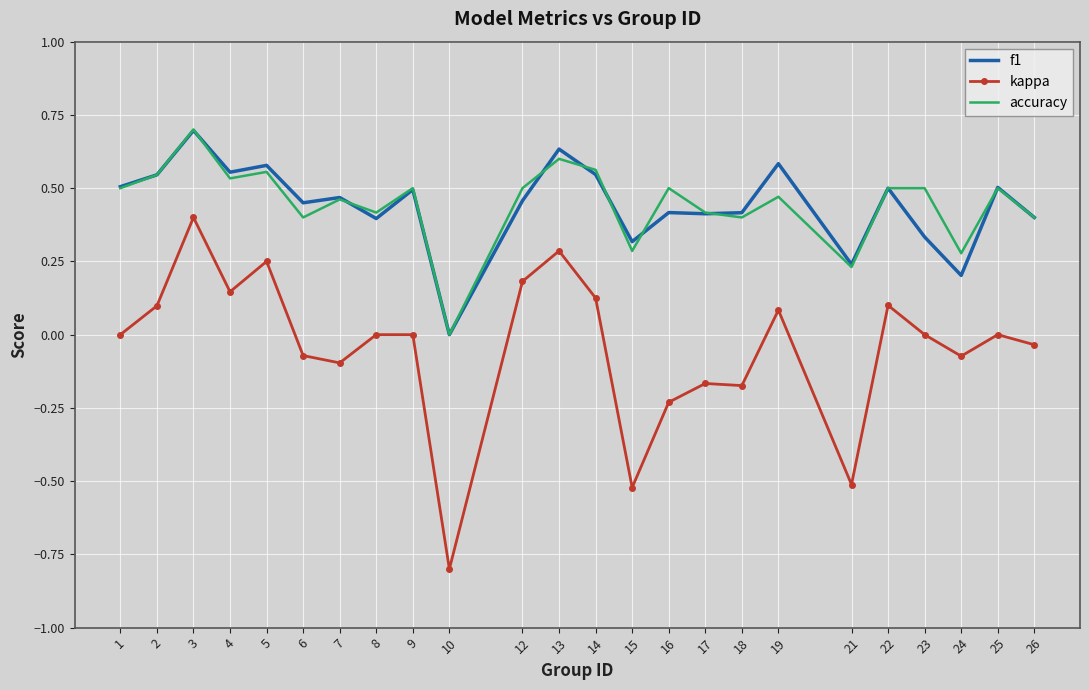

True or false: f1 has more than 0 points higher than both neighbors.

True